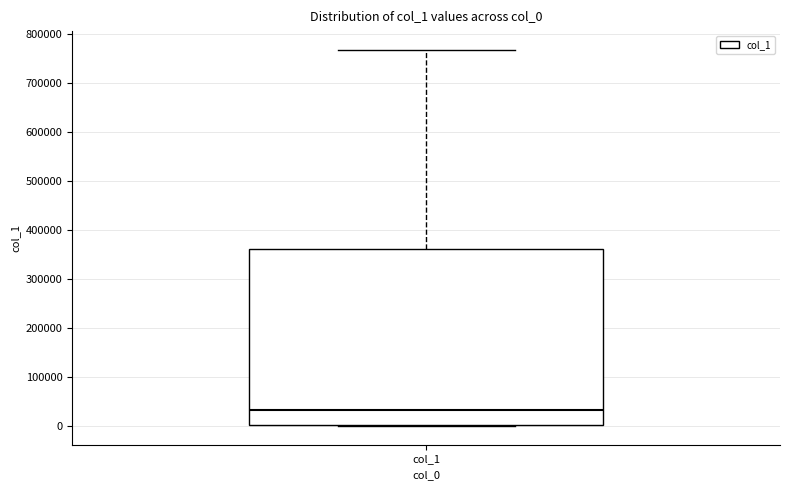

Transcribe this box plot: give where the median line is, the range the box spans, and where the two whiskers end, as read against the y-axis. The values are not printed on the chart, so give them approximately, as read against the axis.

median 30000, box 0 to 360000, whiskers 0 to 770000